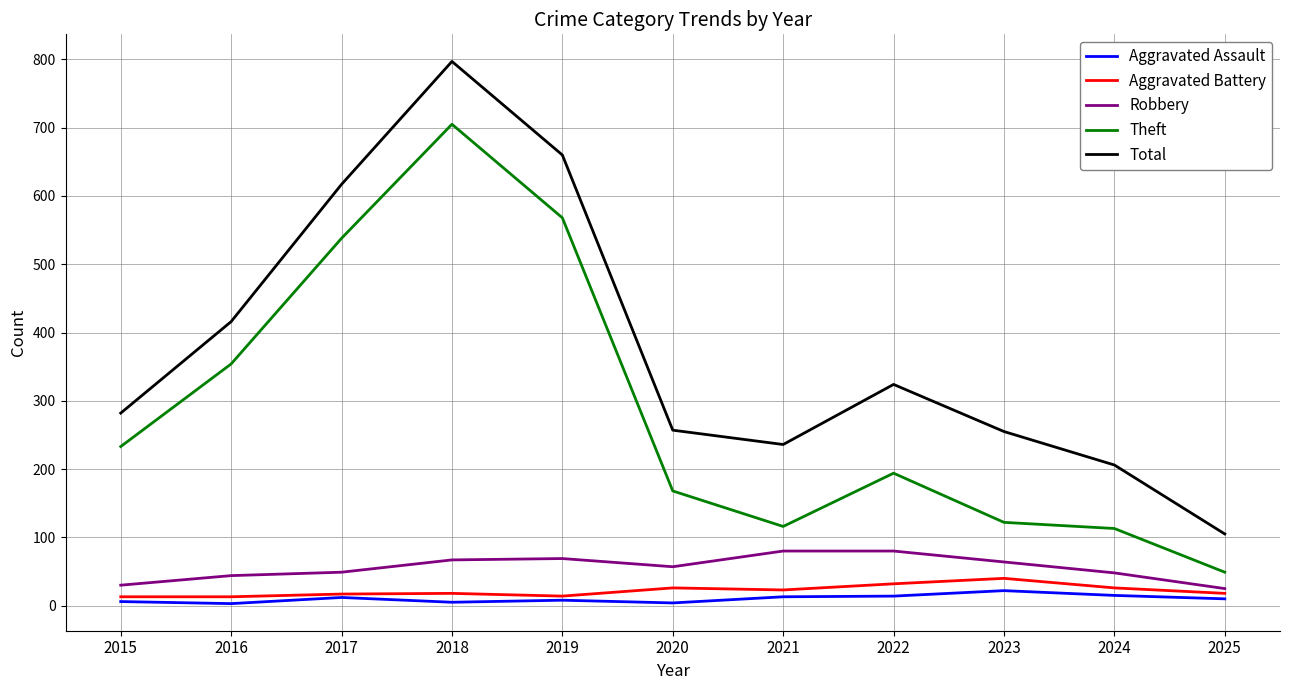

At which label does Theft first exceed 194?

2015